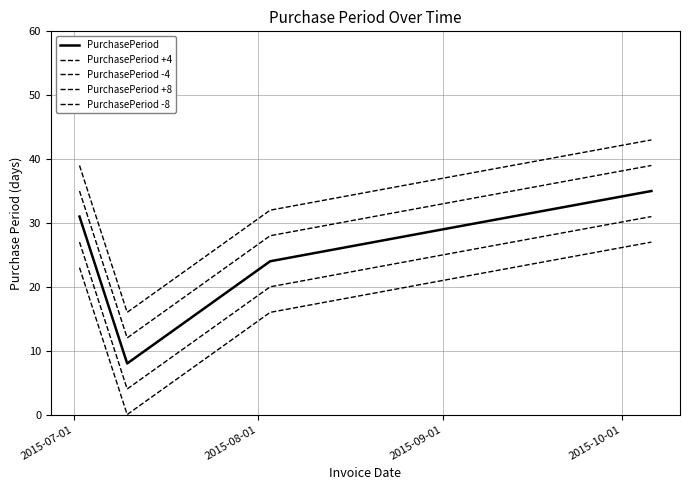

Does the chart display data point markers on the line(s)?

No